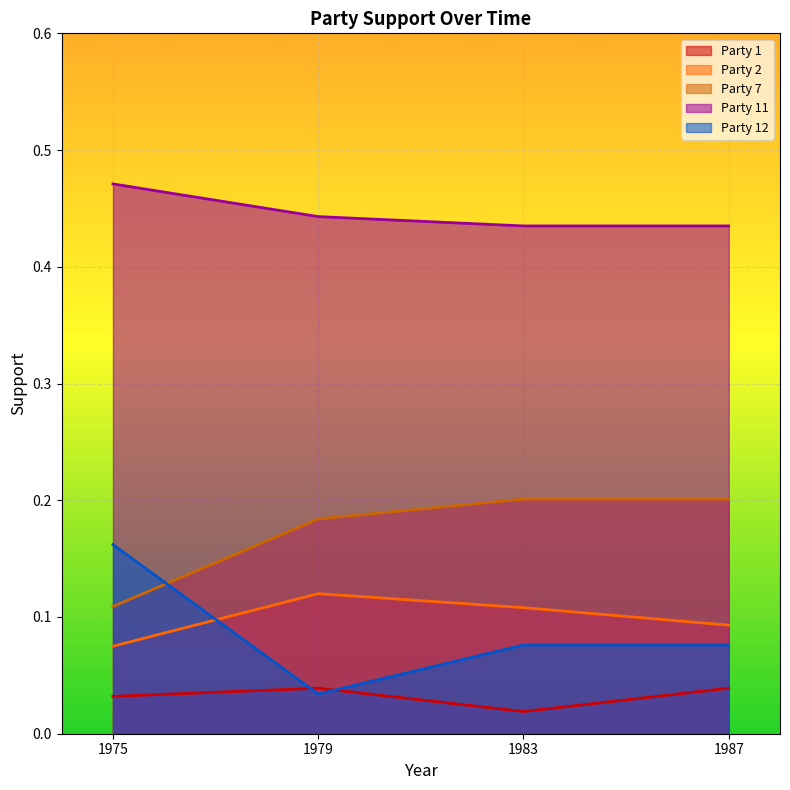

What is the difference between the highest and lowest values at 1987?

0.4